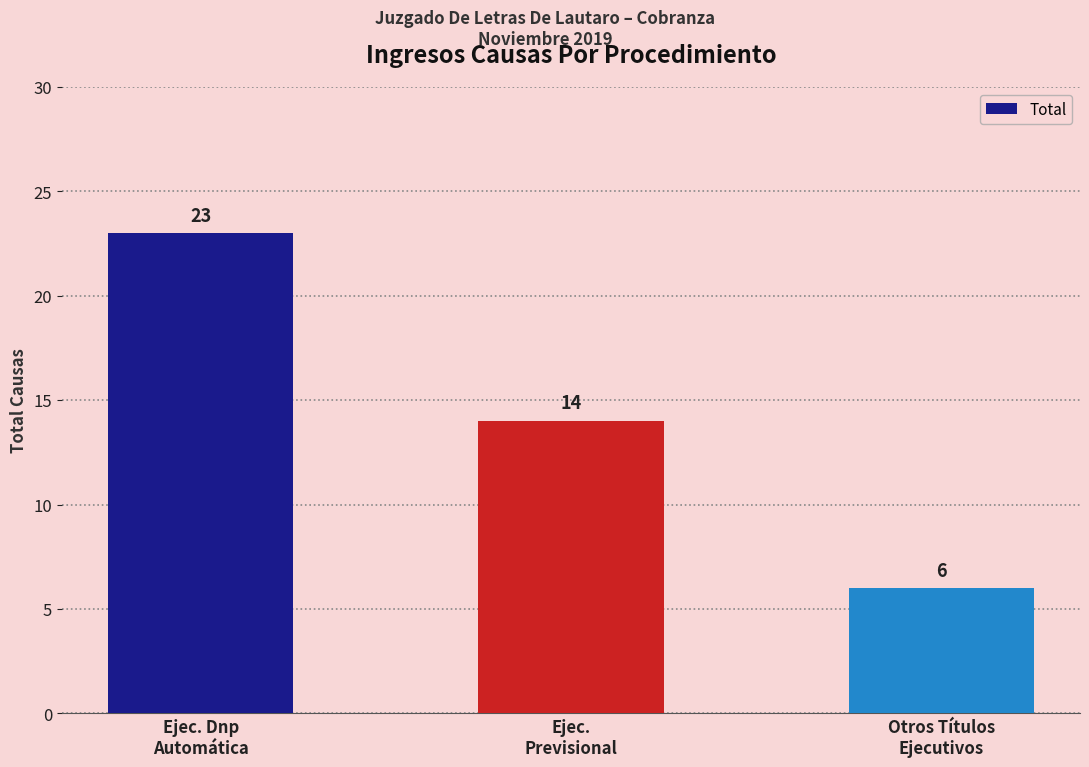

The chart shows a value of 23 at Ejec. Dnp
Automática. True or false?

True